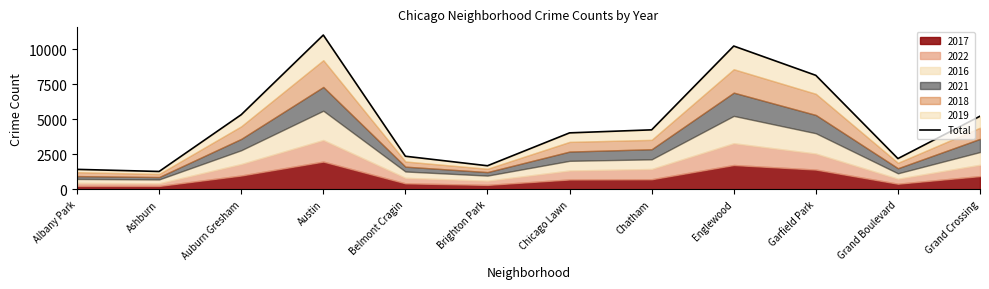

Is it true that the value at Belmont Cragin is 2352?

True